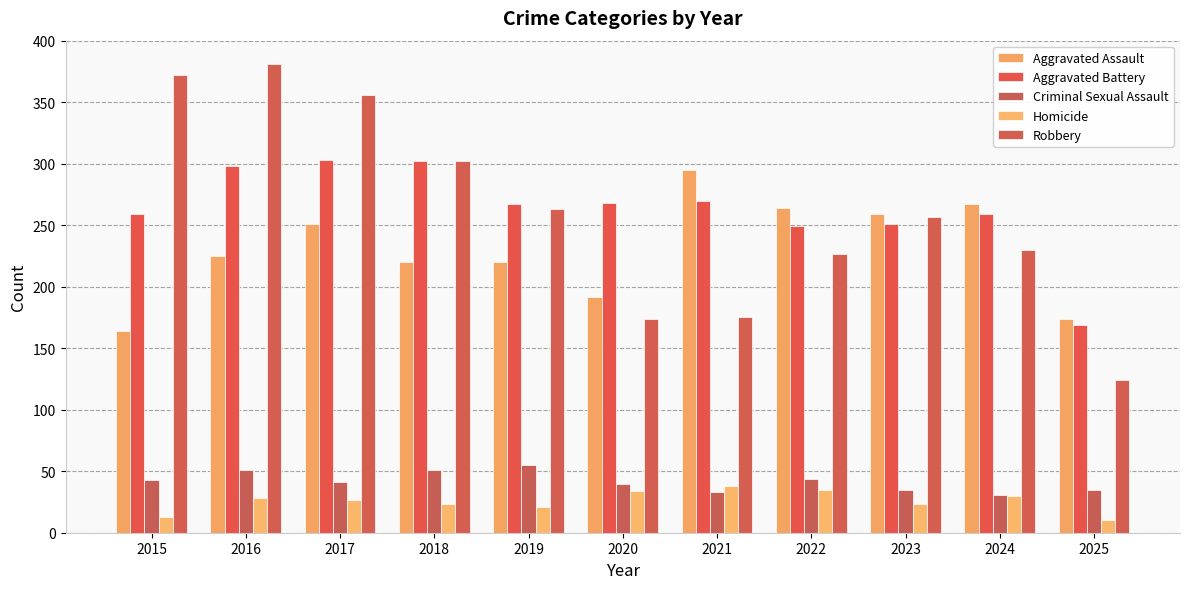

At which category is the sum across all series the highest?

2016